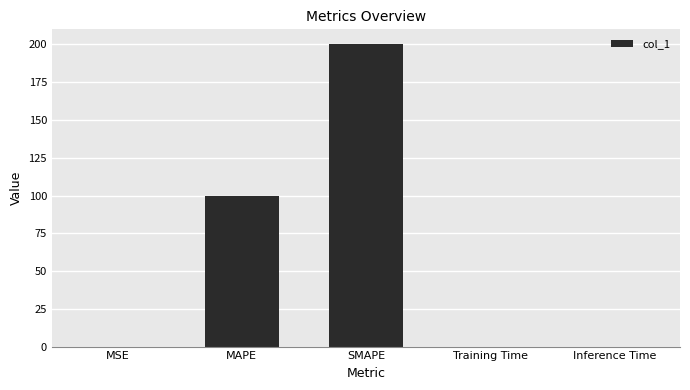

What is the change in value from MAPE to SMAPE?

+100.0